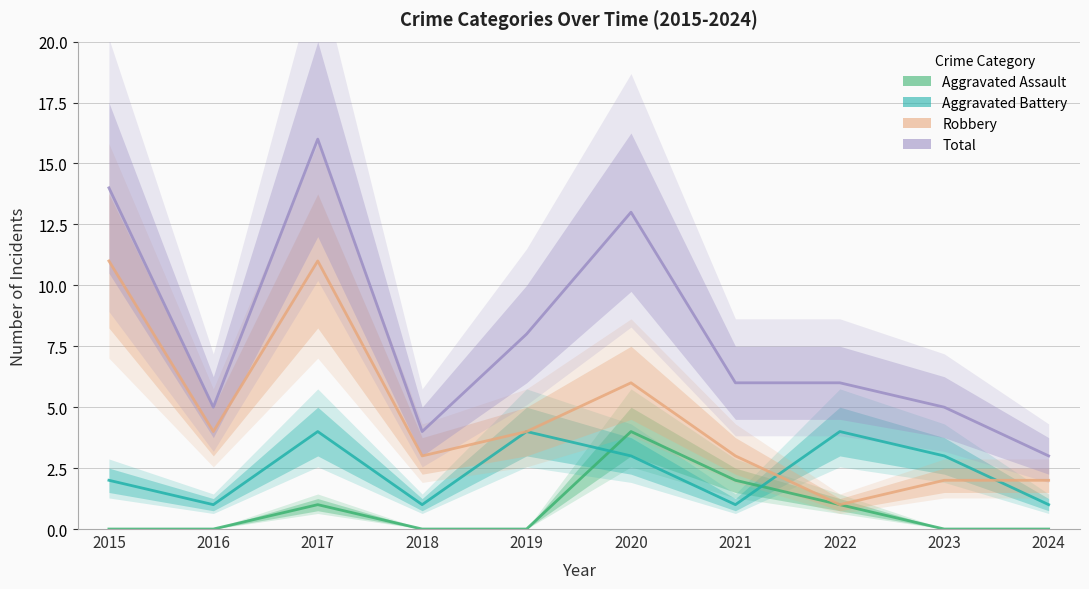

Rank the series by their maximum value, from highest to lowest.

Total, Robbery, Aggravated Assault, Aggravated Battery